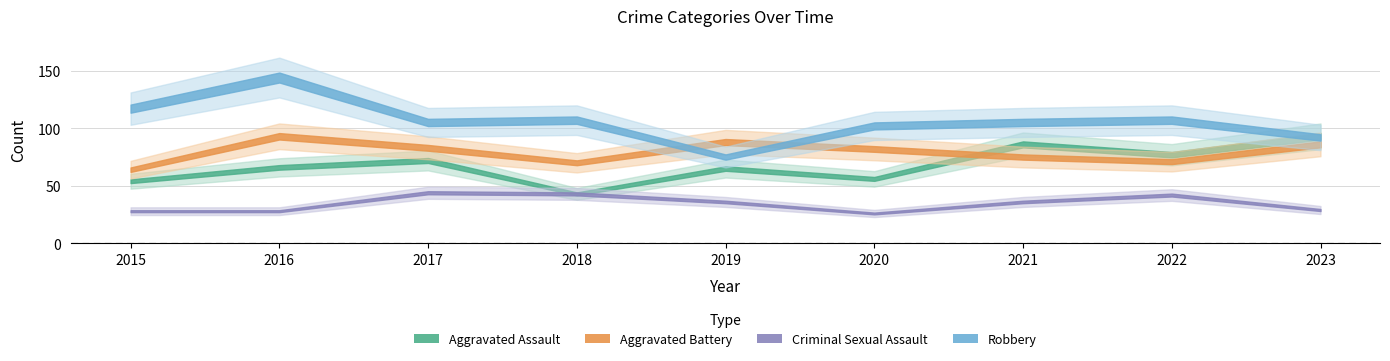

Rank the series by their average value, from highest to lowest.

Robbery, Aggravated Battery, Aggravated Assault, Criminal Sexual Assault